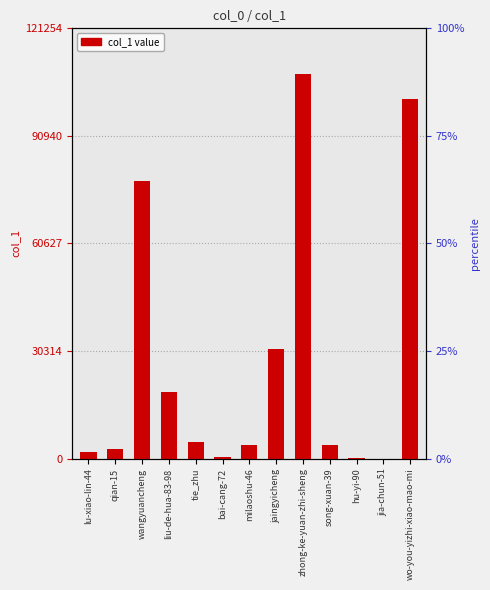

Reading left to right, list all the values displayed in this chart.

1984	3107	87749	21144	5105	476	4440	34709	121254	4224	123	2	113417